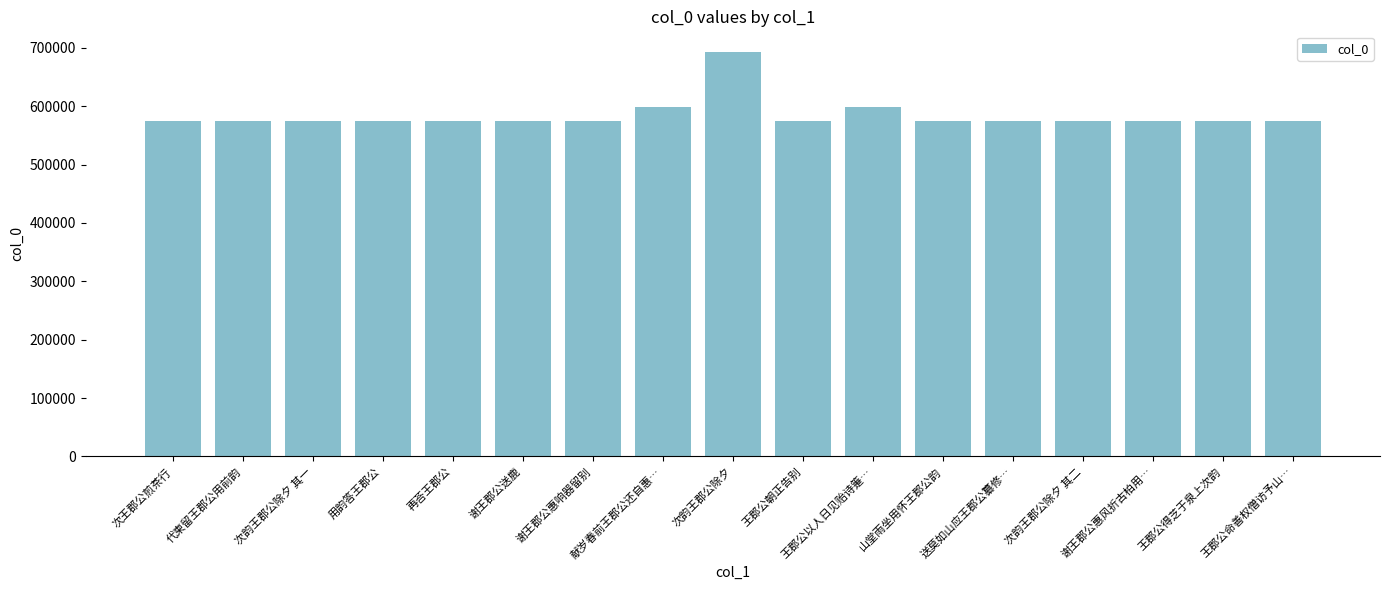

At which label is the value closest to 634005?

王郡公以人日见贻诗箑…